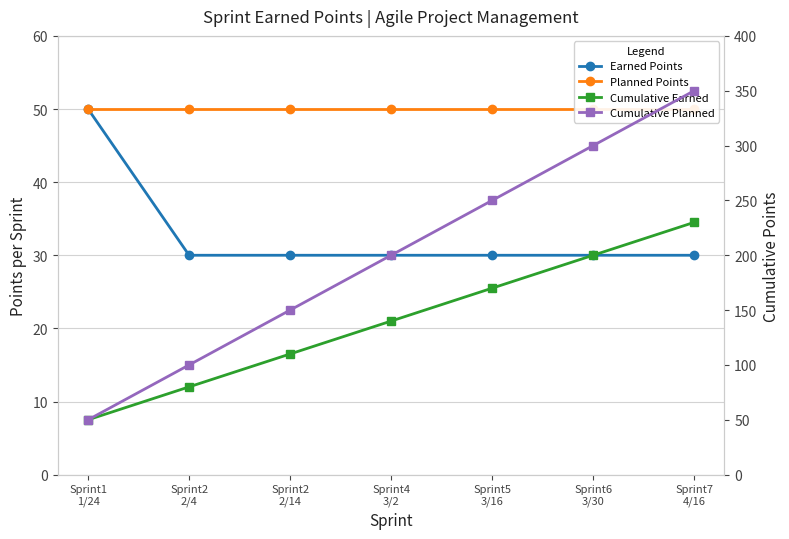

At which category is the sum across all series the highest?

Sprint7
4/16